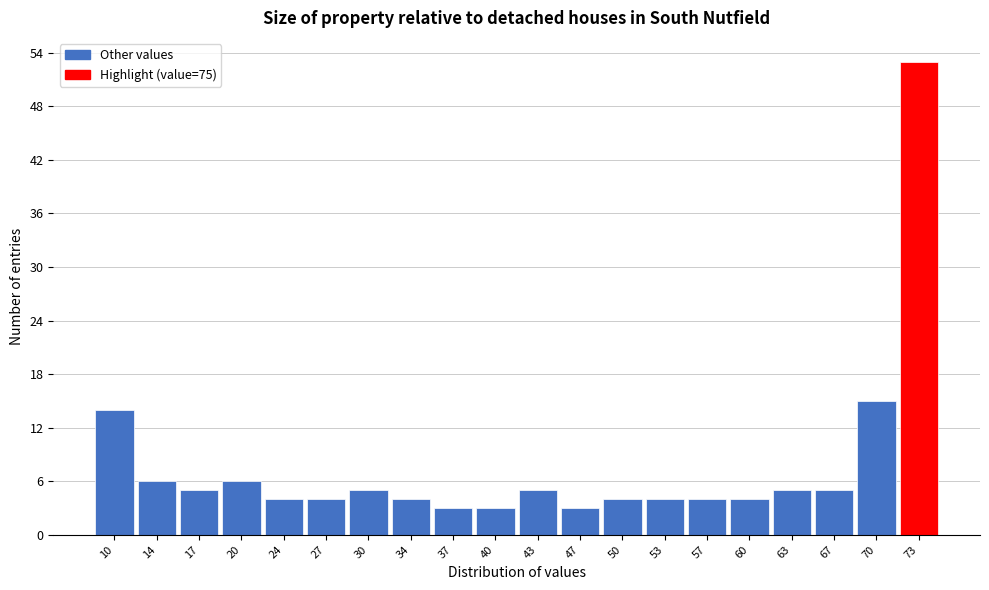

Over which range of the x-axis is the bar tallest?

71.7 to 75.0